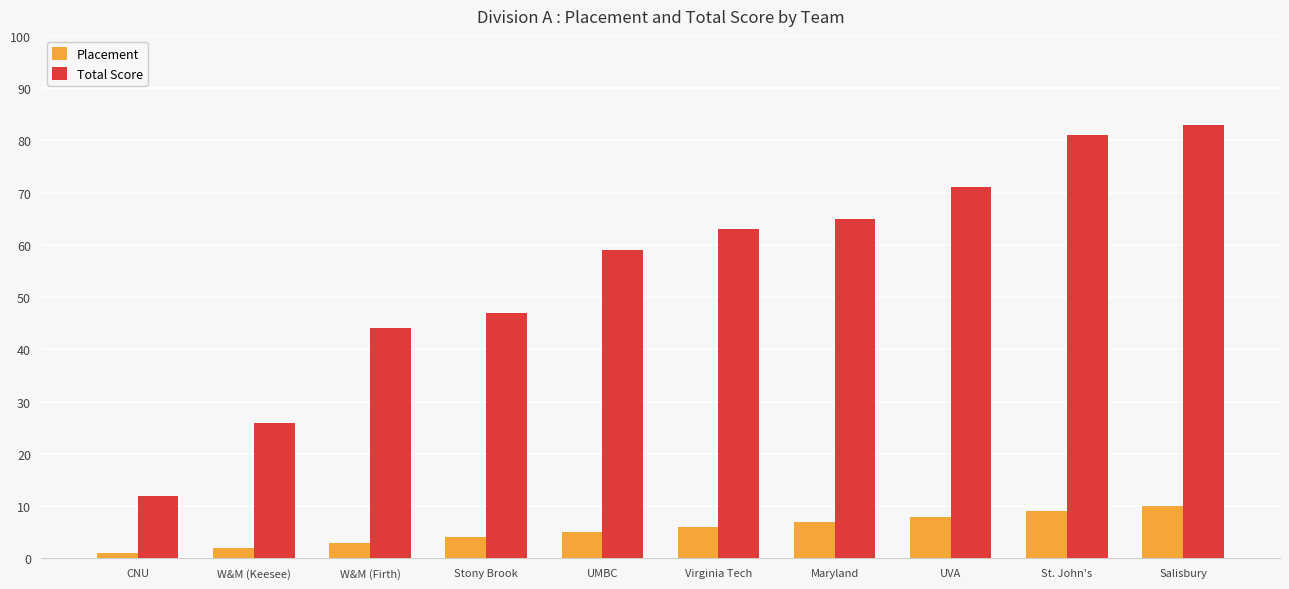

At which label does Placement reach its minimum?

CNU